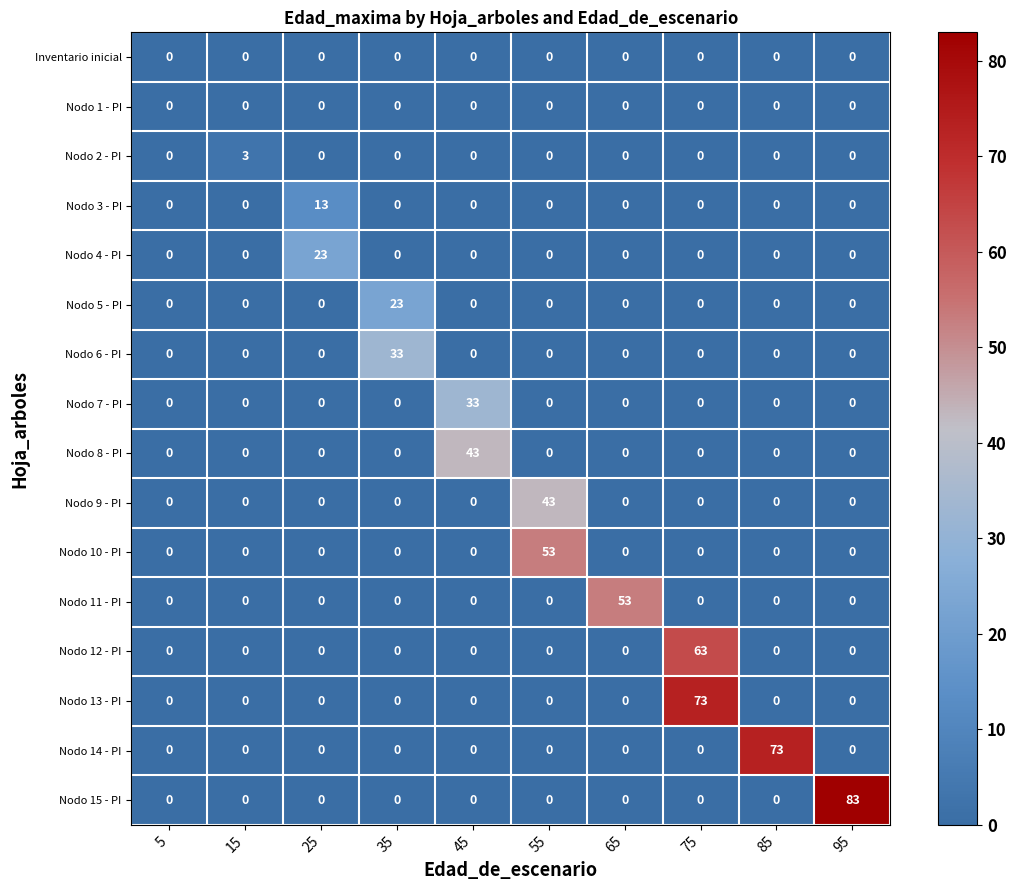

Which series has the largest range (max minus min)?

Nodo 15 - PI